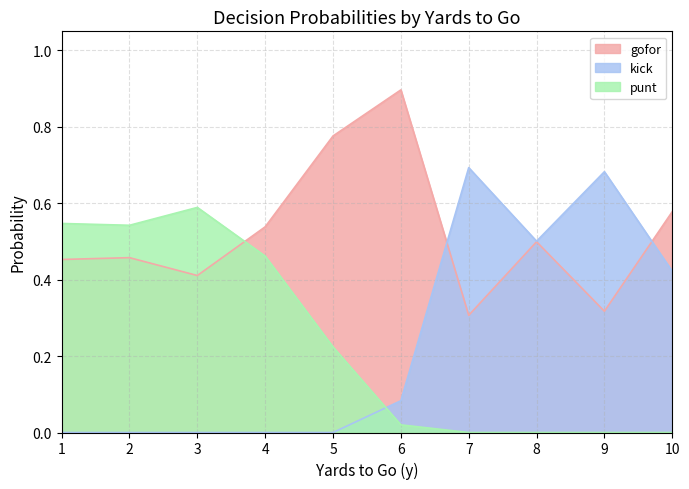

Between 26 and 34, which series saw the biggest shift?

kick